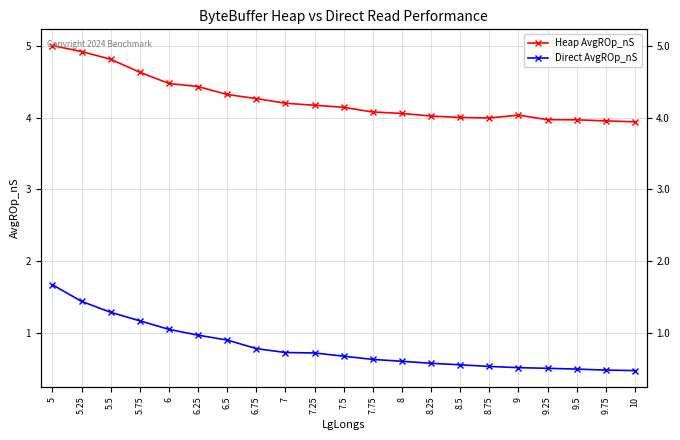

How many lines are shown in the chart?

2